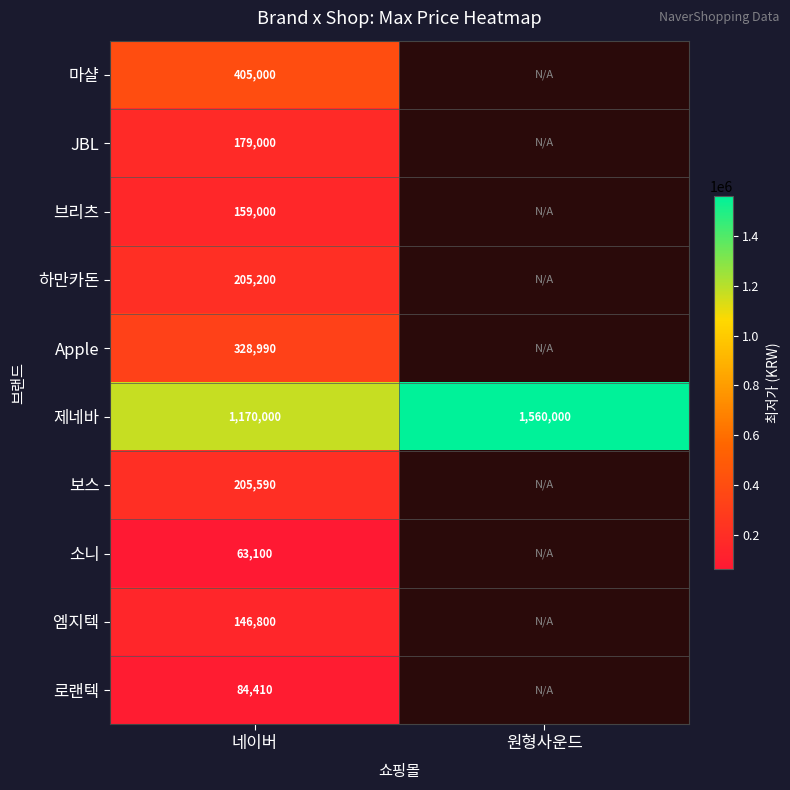

What is the difference between the highest and lowest values at 네이버?

1106900